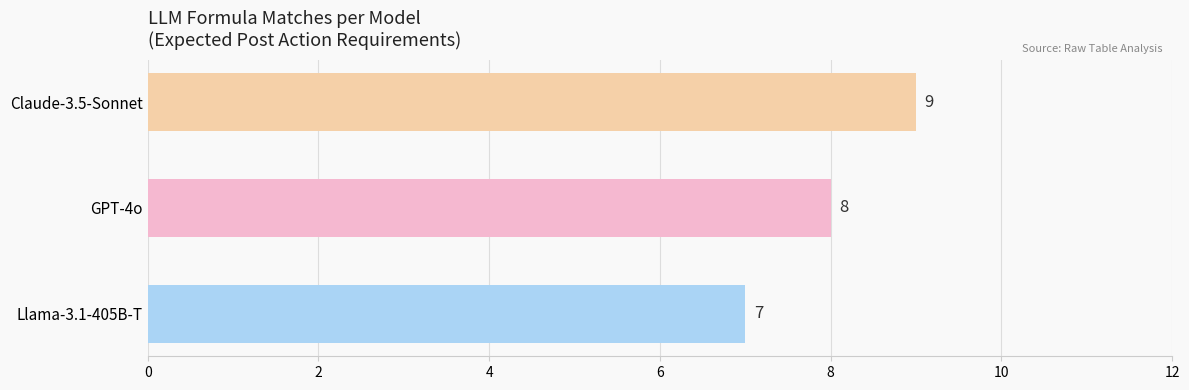

List the labels in order of value, smallest first.

Llama-3.1-405B-T, GPT-4o, Claude-3.5-Sonnet